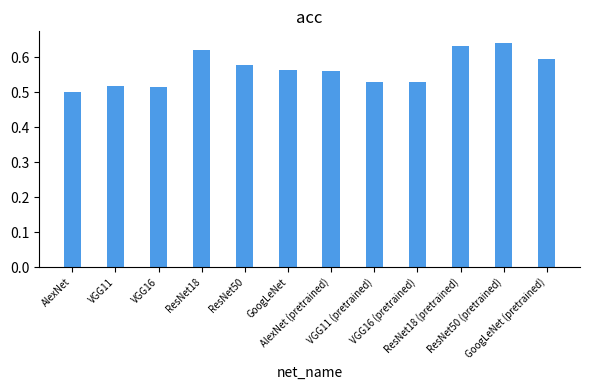

List the labels in order of value, smallest first.

AlexNet, VGG16, VGG11, VGG11 (pretrained), VGG16 (pretrained), AlexNet (pretrained), GoogLeNet, ResNet50, GoogLeNet (pretrained), ResNet18, ResNet18 (pretrained), ResNet50 (pretrained)